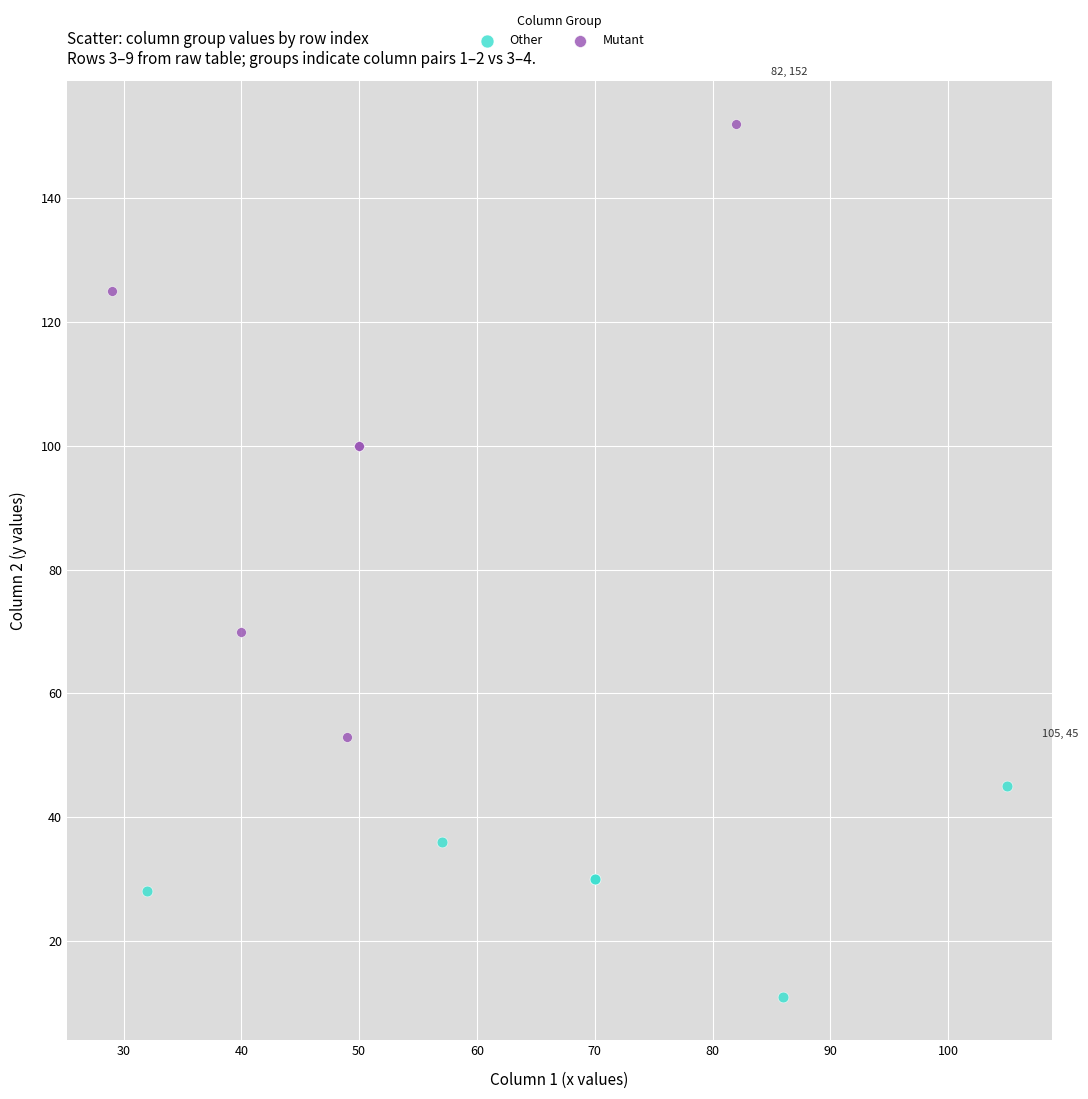

Which series reaches the maximum Y coordinate?

Mutant